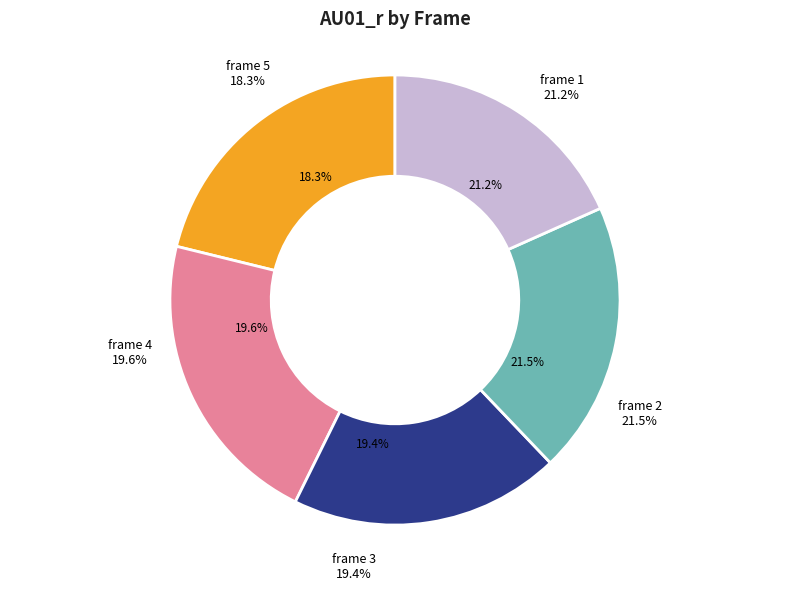

Does frame 3 represent more than half of the total?

No